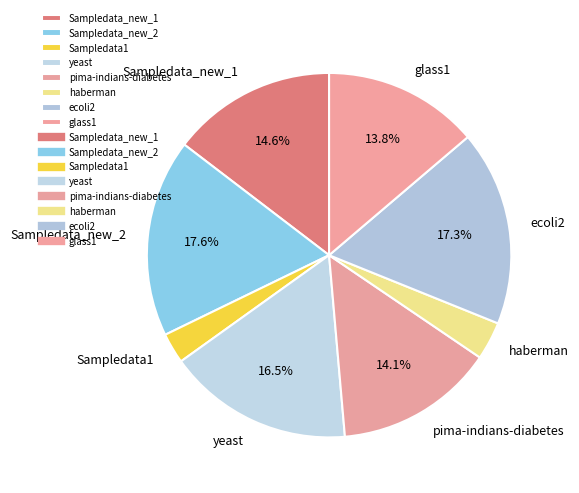

Which category has the smallest portion of the pie?

Sampledata1